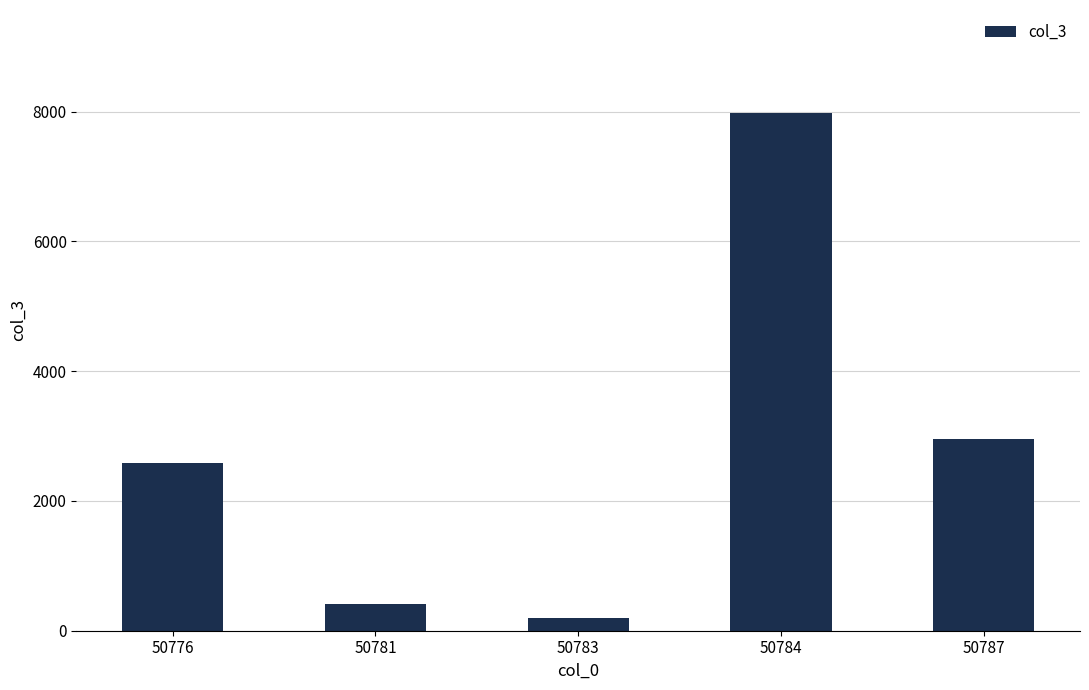

Does the chart contain any negative values?

No